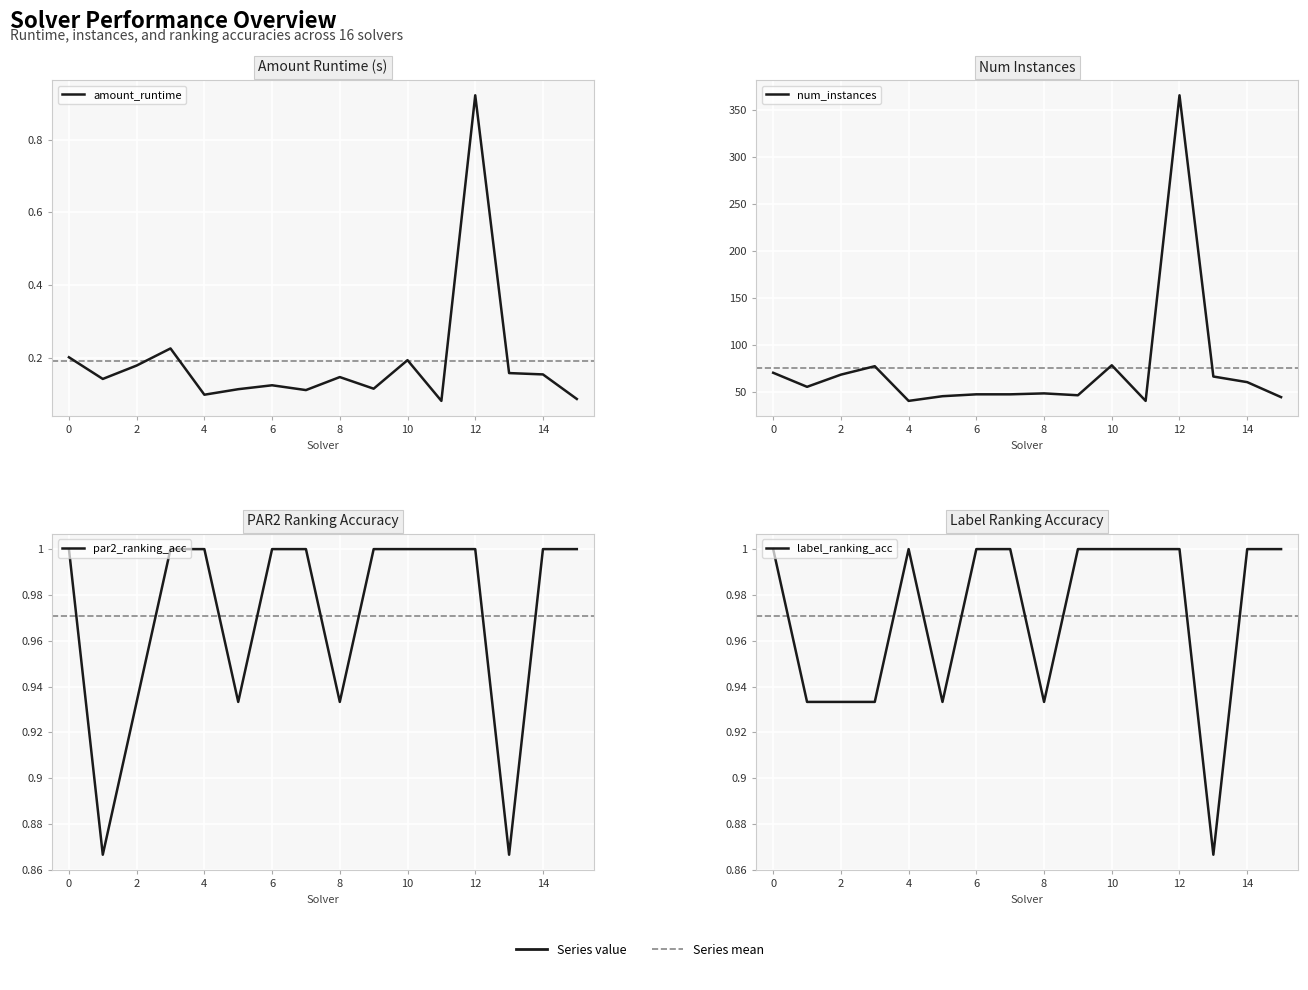

What is the sum of all amount_runtime values?

3.1